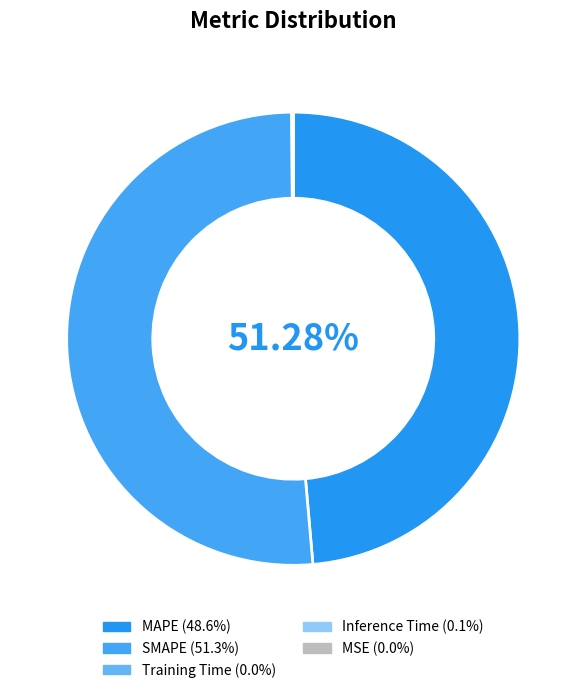

To the nearest percent, what is the difference between the largest and smallest slice percentages?

51%